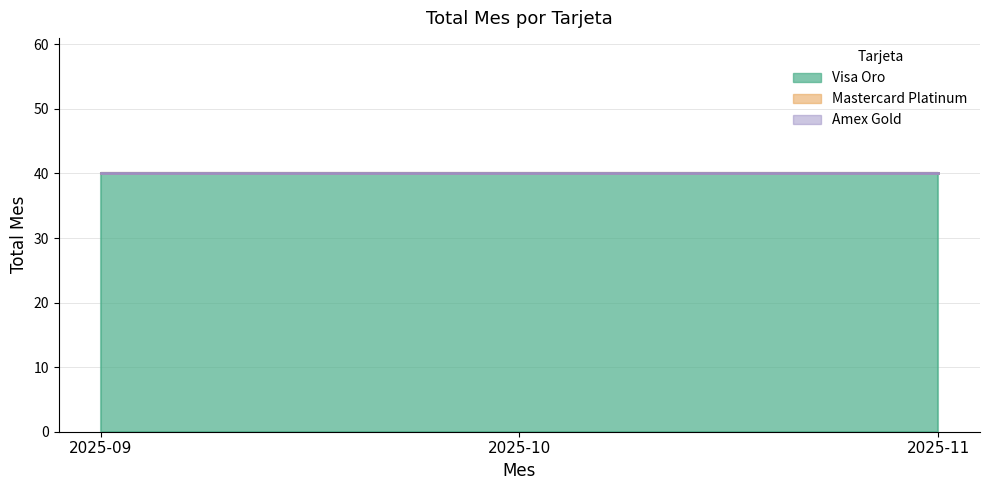

Which series has the largest range (max minus min)?

Visa Oro